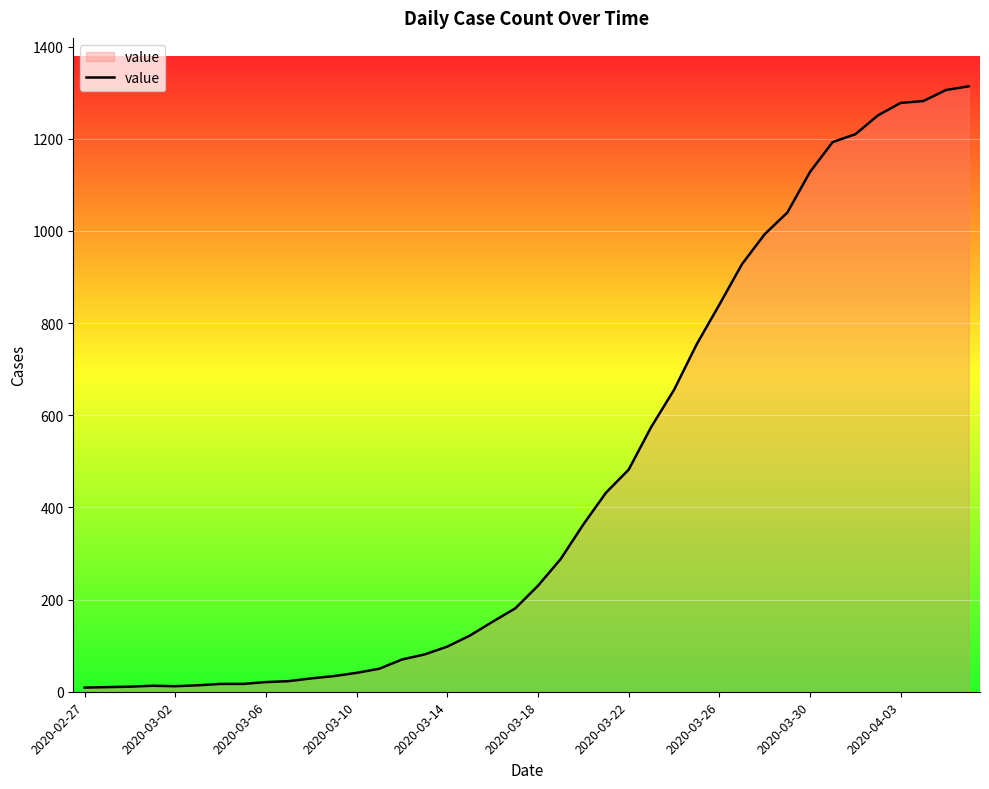

What is the greatest value displayed?

1314